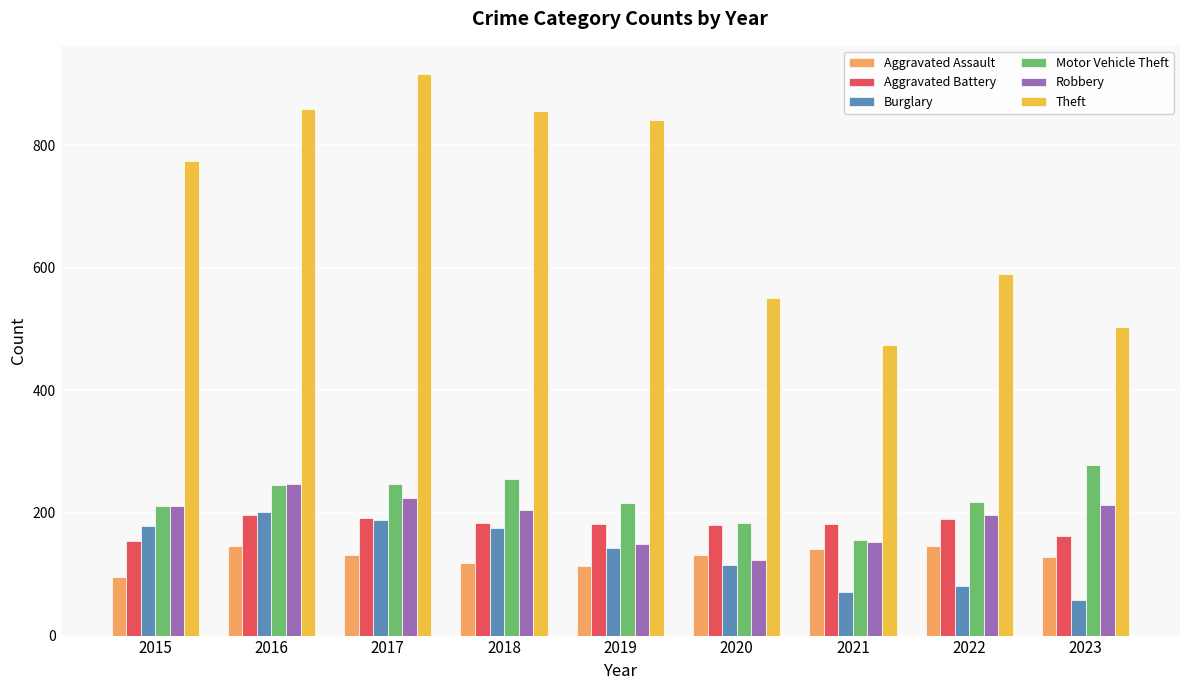

Between 2021 and 2023, which series saw the biggest shift?

Motor Vehicle Theft